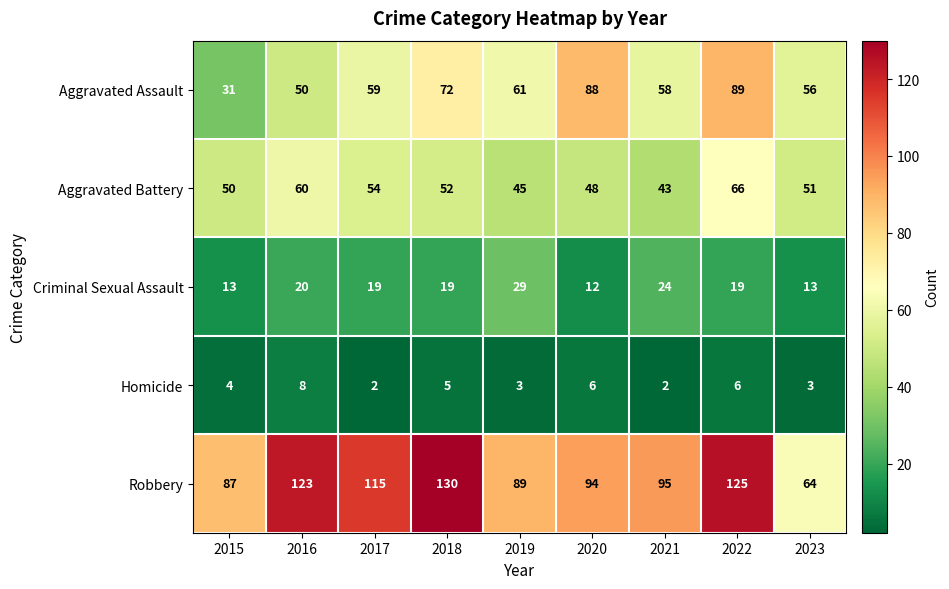

Which series changed the most between 2017 and 2022?

Aggravated Assault